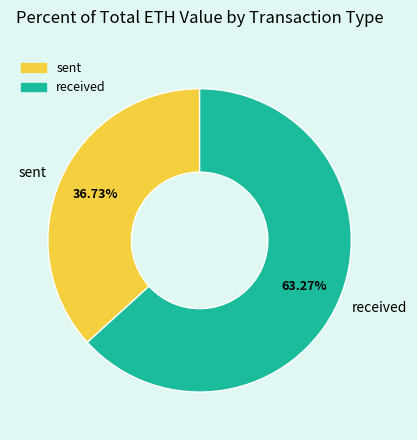

Is received the majority of the pie?

Yes